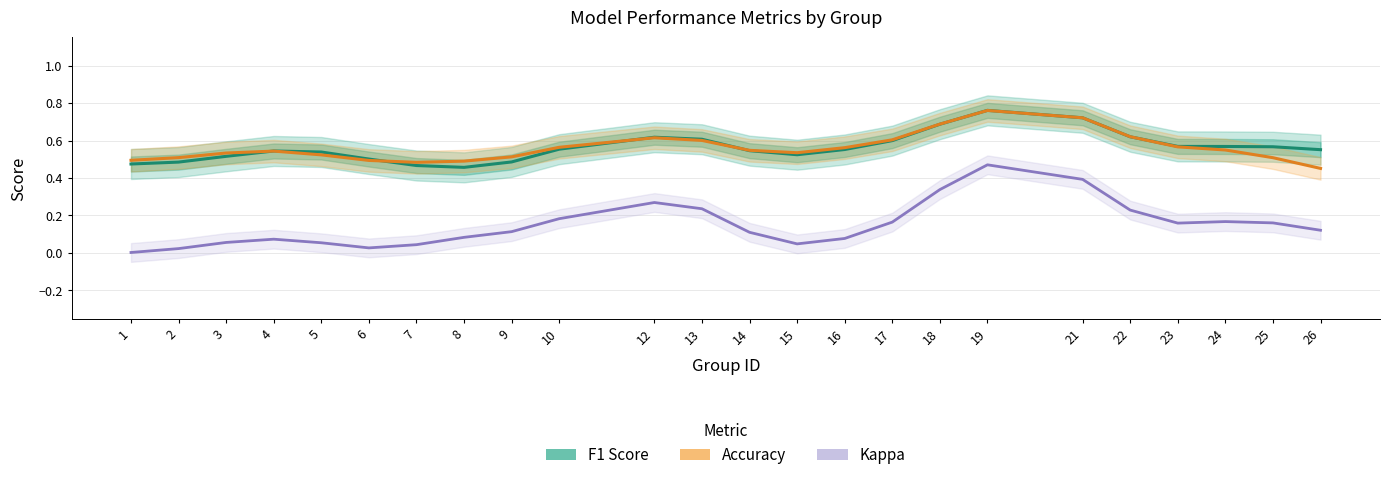

Reading left to right, what are all the values shown in this chart?

F1 Score: 1=0.5	2=0.5	3=0.5	4=0.5	5=0.5	6=0.5	7=0.5	8=0.5	9=0.5	10=0.6	12=0.6	13=0.6	14=0.5	15=0.5	16=0.6	17=0.6	18=0.7	19=0.8	21=0.7	22=0.6	23=0.6	24=0.6	25=0.6	26=0.6
Accuracy: 1=0.5	2=0.5	3=0.5	4=0.5	5=0.5	6=0.5	7=0.5	8=0.5	9=0.5	10=0.6	12=0.6	13=0.6	14=0.5	15=0.5	16=0.6	17=0.6	18=0.7	19=0.8	21=0.7	22=0.6	23=0.6	24=0.5	25=0.5	26=0.5
Kappa: 1=0.0	2=0.0	3=0.1	4=0.1	5=0.1	6=0.0	7=0.0	8=0.1	9=0.1	10=0.2	12=0.3	13=0.2	14=0.1	15=0.0	16=0.1	17=0.2	18=0.3	19=0.5	21=0.4	22=0.2	23=0.2	24=0.2	25=0.2	26=0.1